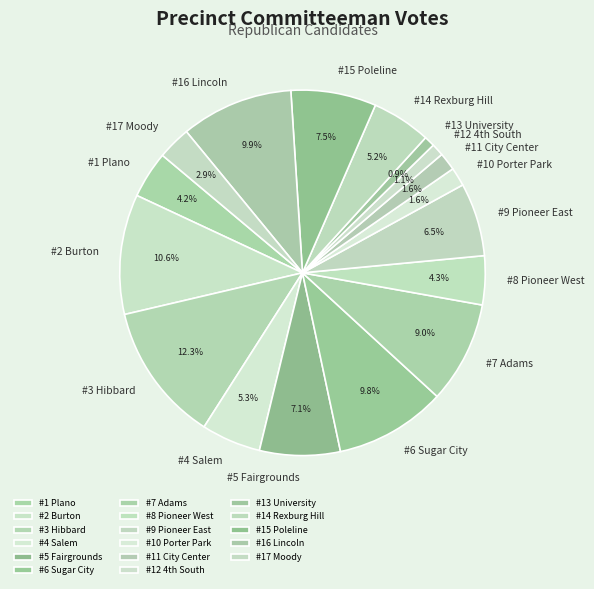

To the nearest percent, what portion does #5 Fairgrounds represent?

7%